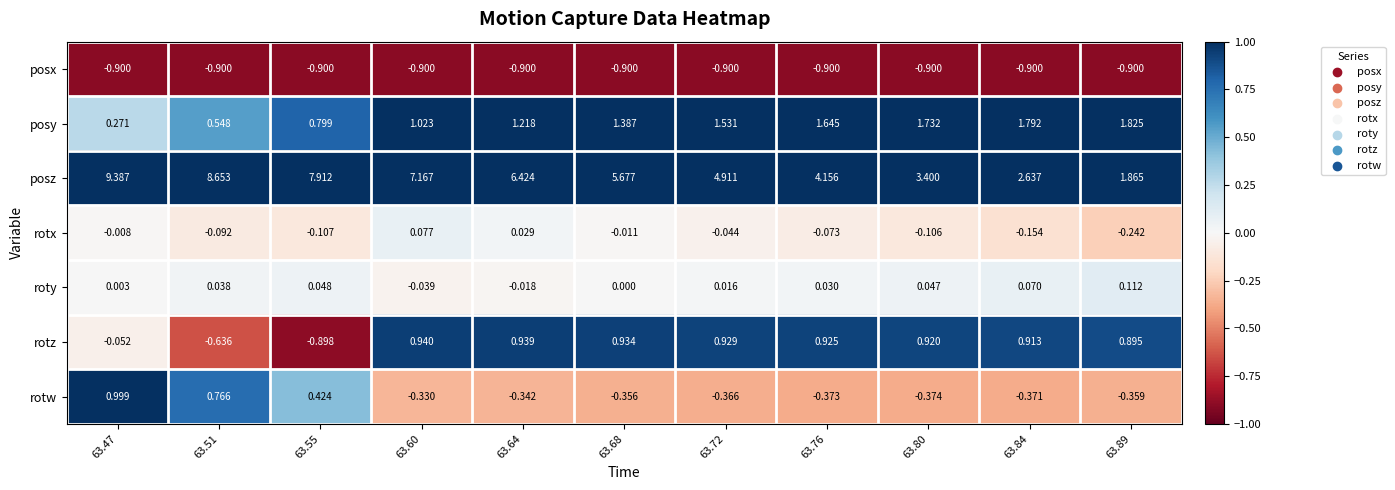

How many distinct data groups are displayed?

7